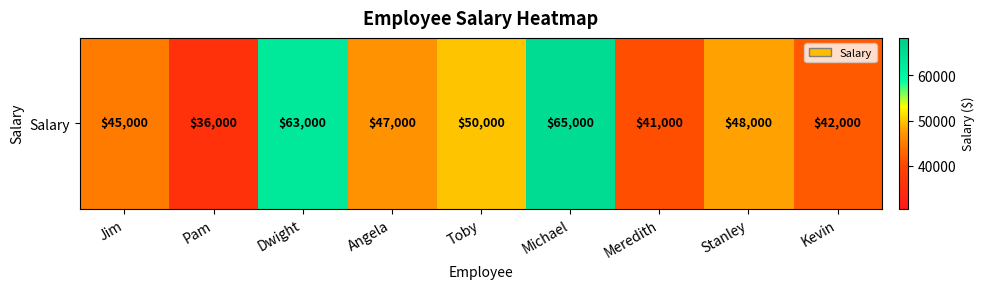

What is the smallest value displayed?

36000